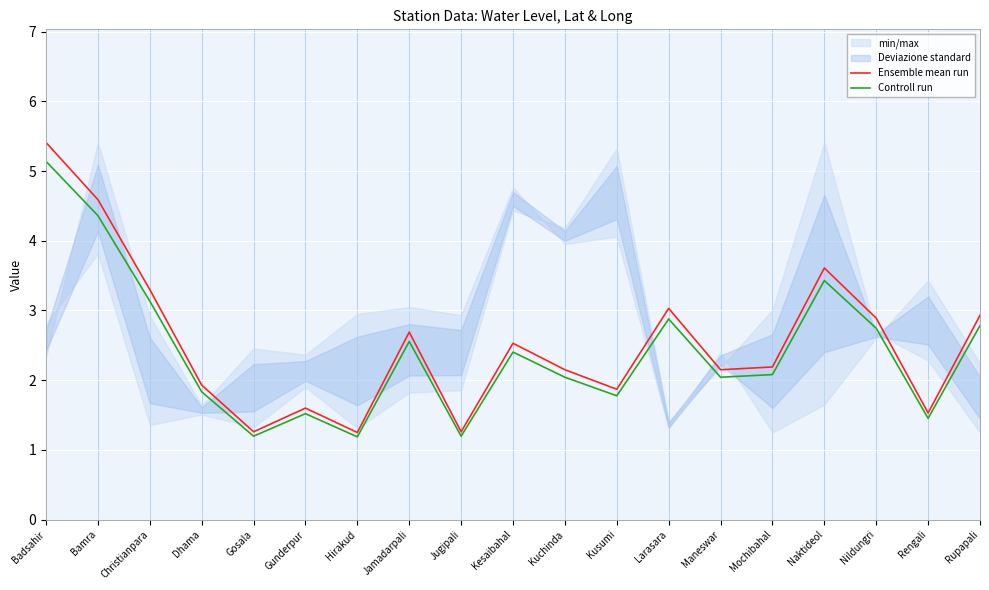

True or false: Controll run and Ensemble mean run intersect in this chart.

False